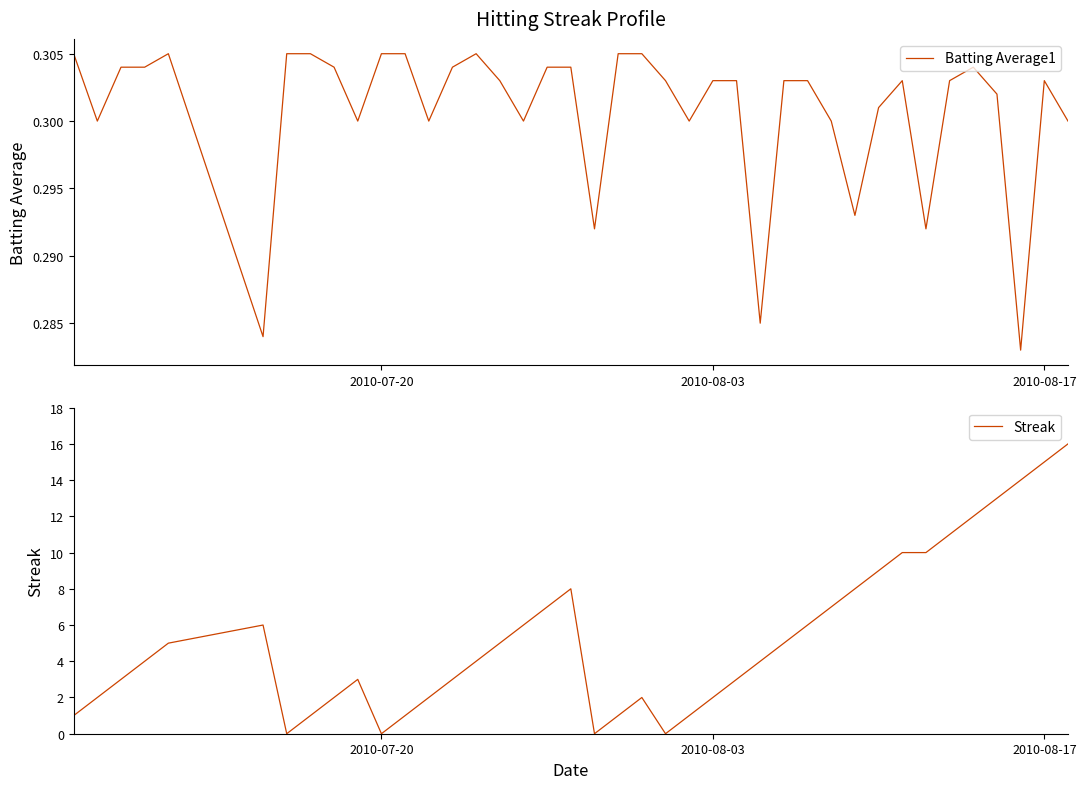

True or false: Streak has more than 1 interior local peaks.

True